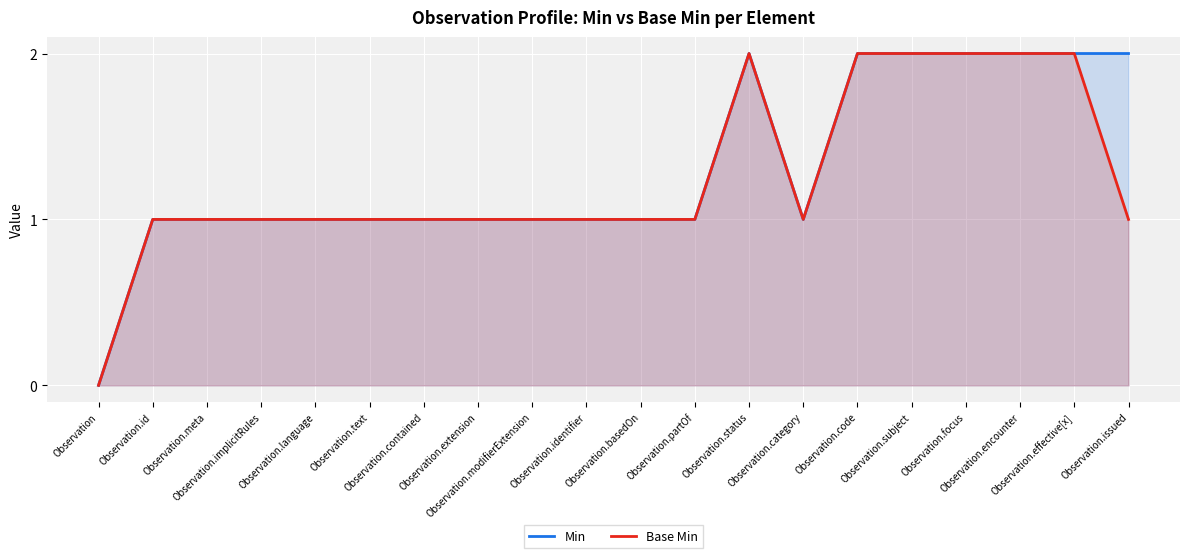

Where does the Min series first go above 1?

Observation.status